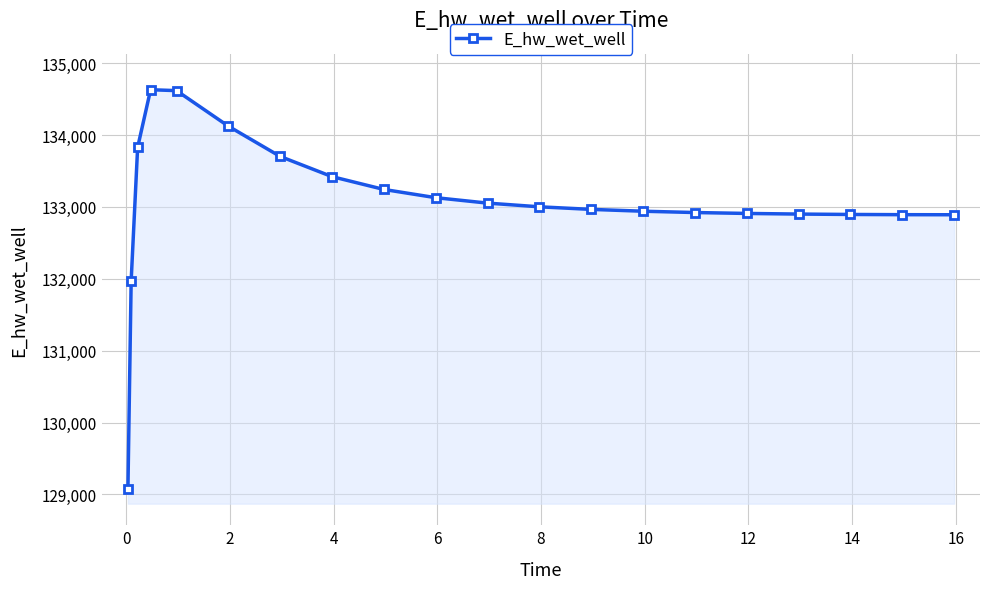

What is the difference between the maximum and second lowest values?

2658.6